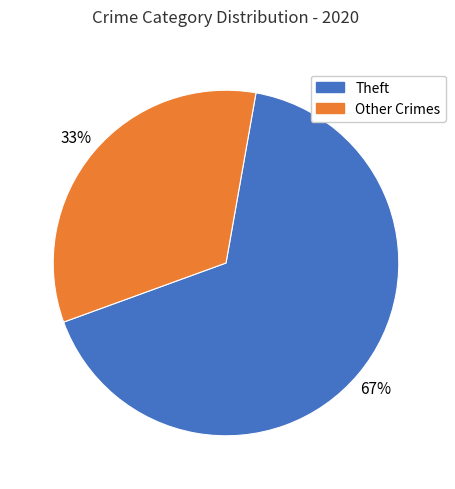

Is there a majority slice in this chart?

Yes